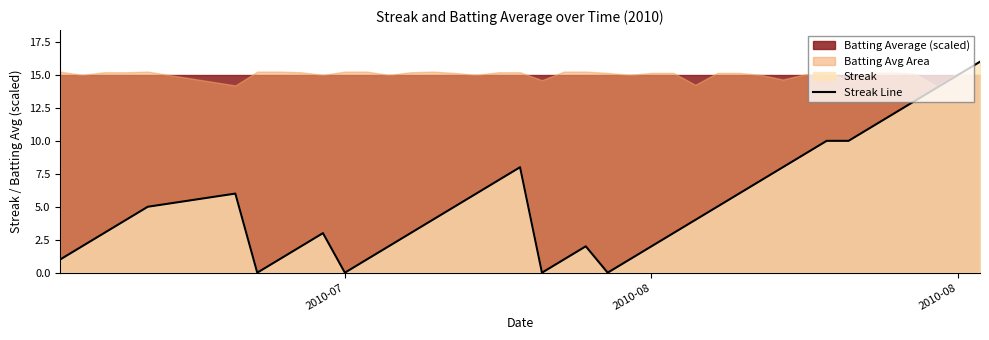

What is the value of the 32nd point from the left?

9